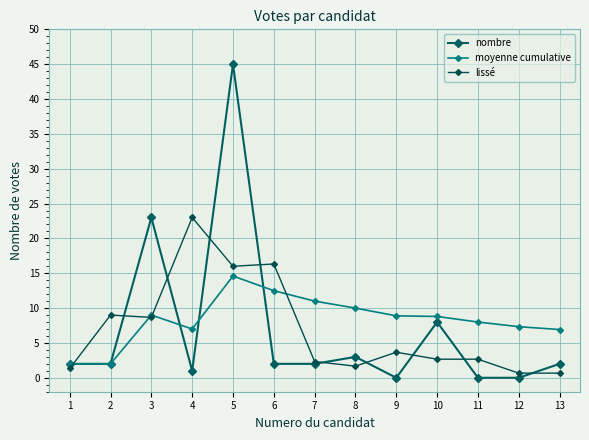

Which series has the largest range (max minus min)?

nombre